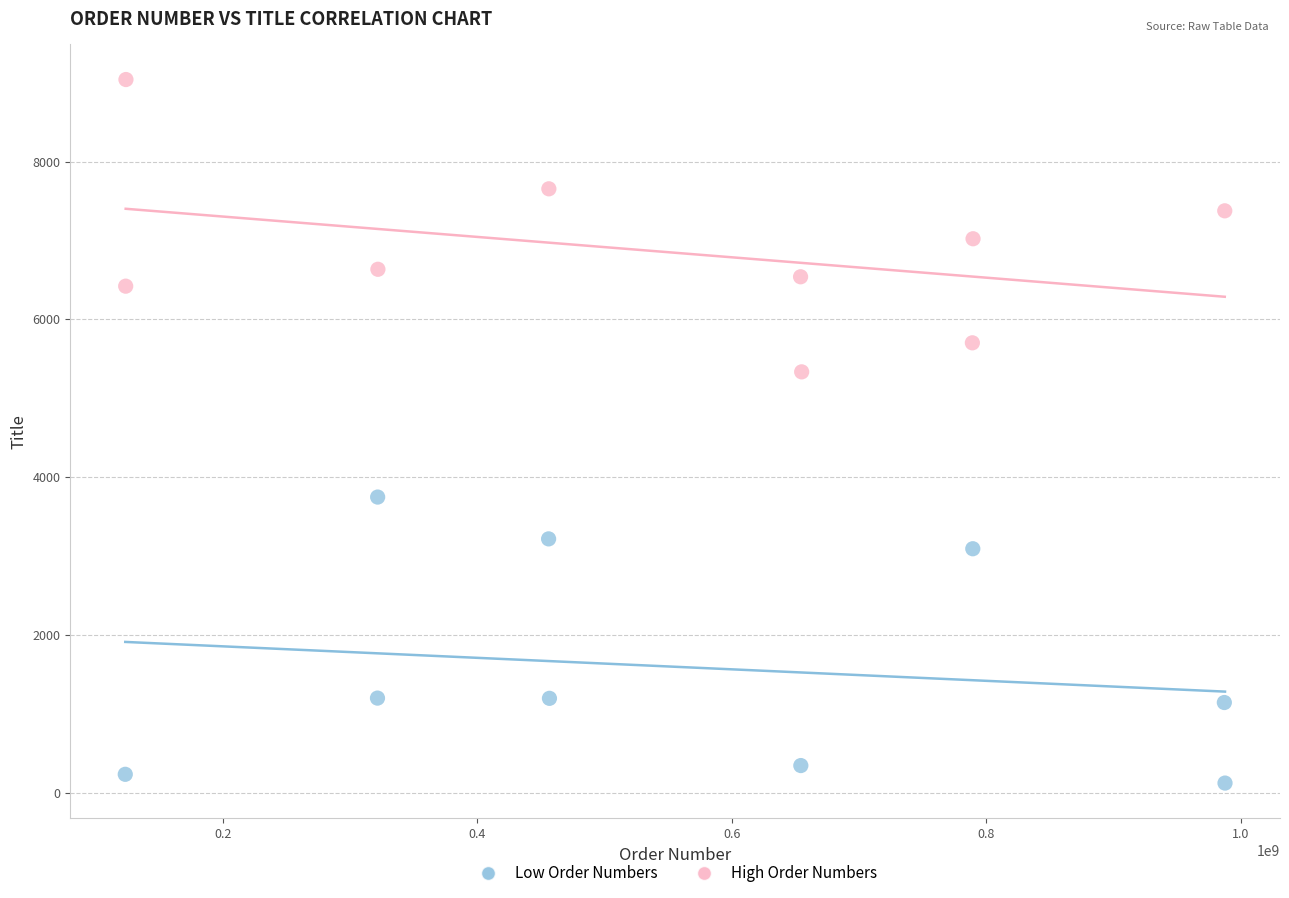

Which series has the largest Y range (max minus min)?

High Order Numbers